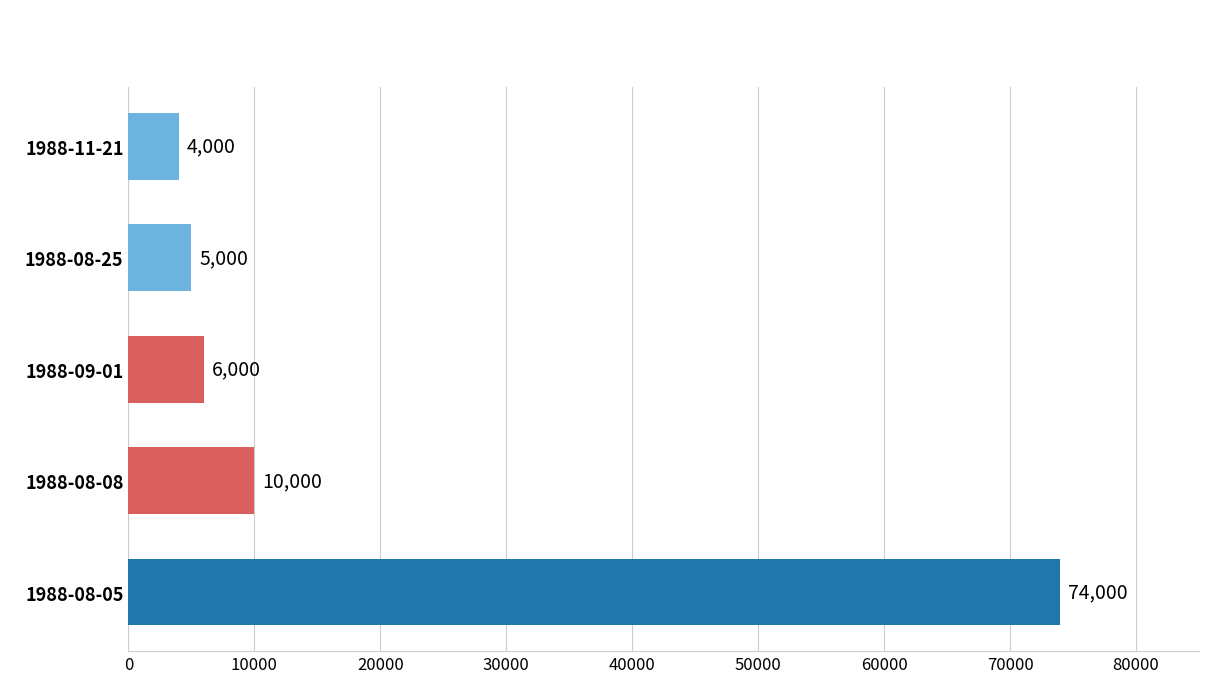

Reading top to bottom, list all the values displayed in this chart.

1988-11-21=4000	1988-08-25=5000	1988-09-01=6000	1988-08-08=10000	1988-08-05=74000